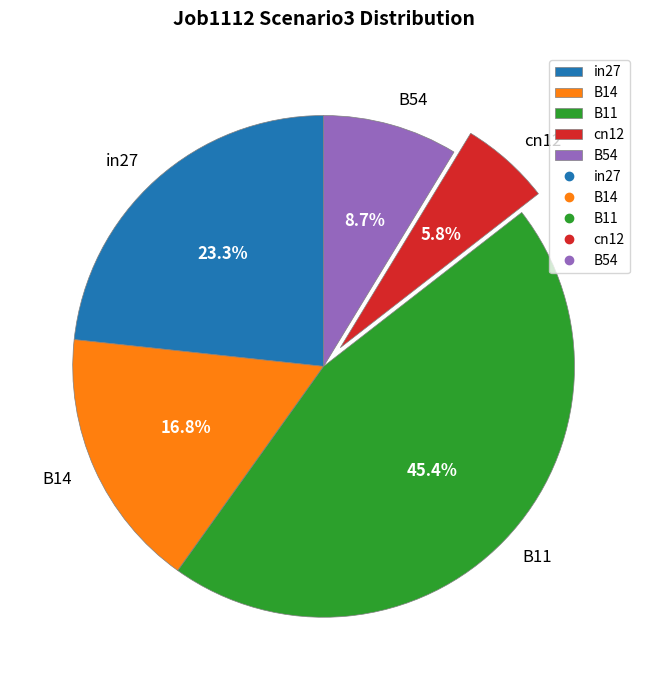

Is there a majority slice in this chart?

No